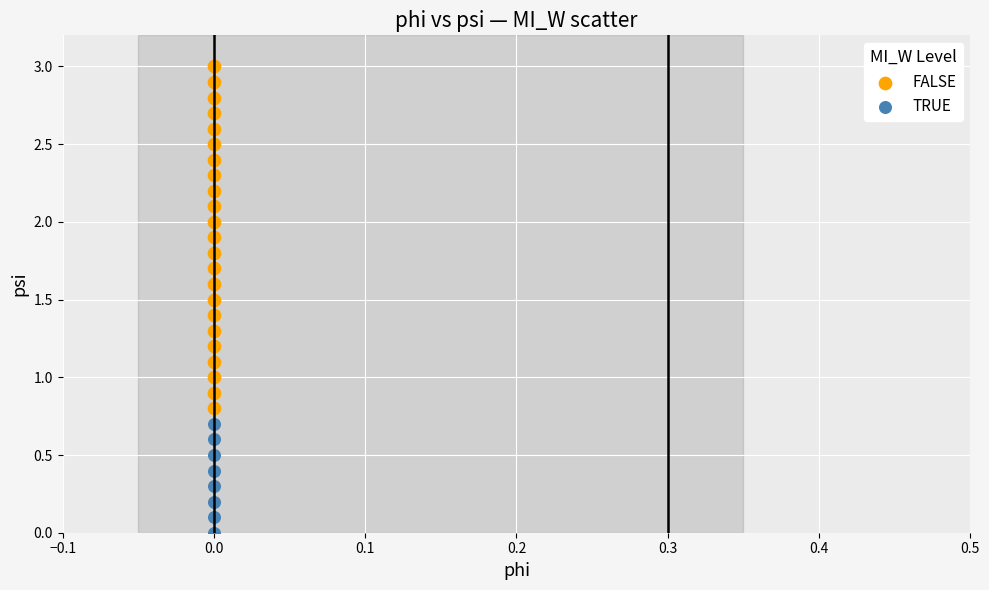

What are all the series names shown in the legend?

FALSE, TRUE